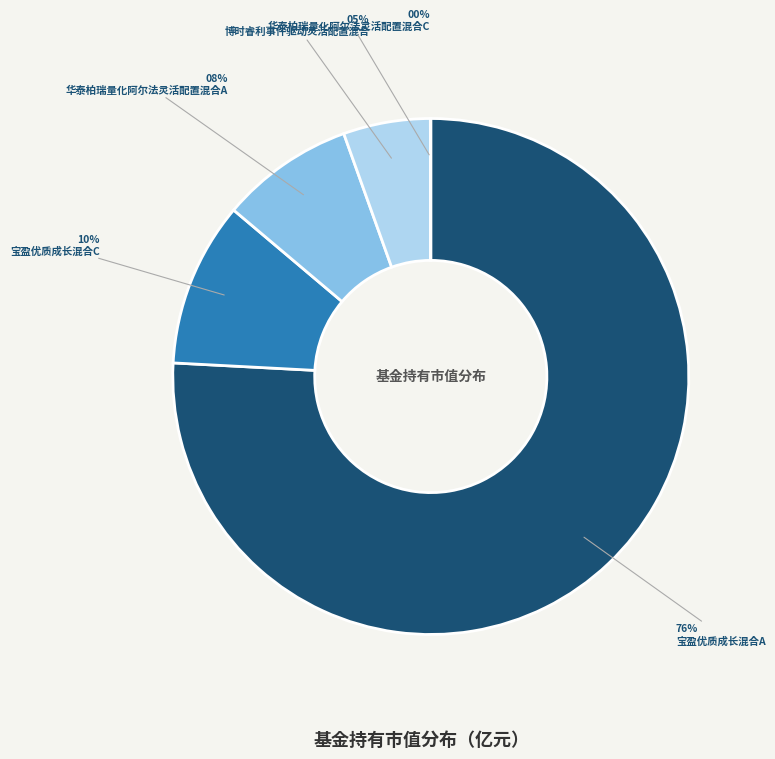

Which slice represents more than half of the pie?

宝盈优质成长混合A